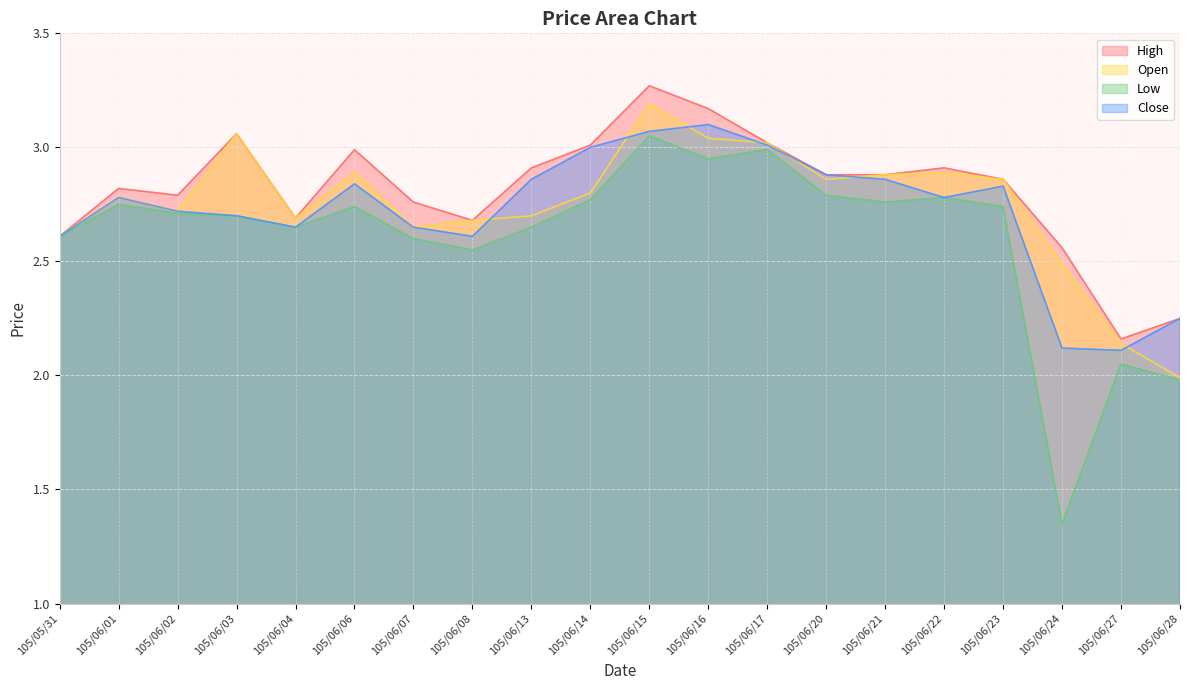

What is the smallest value displayed?

1.4